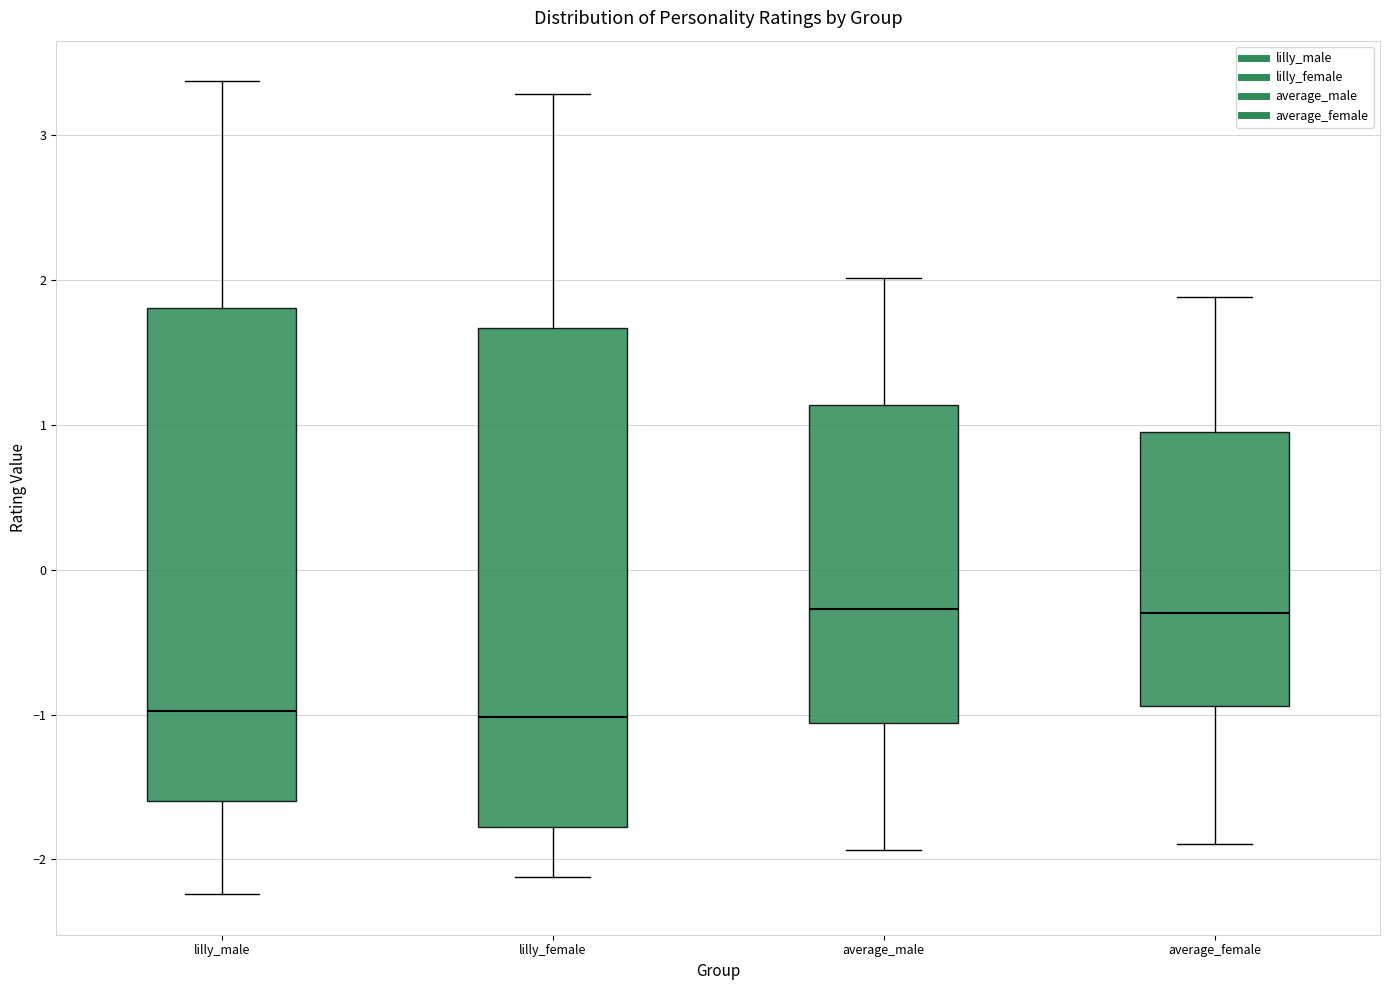

Reading left to right, transcribe this box plot: for each box, give where its median line is, the range the box spans, and where its two whiskers end, as read against the y-axis. The values are not printed on the chart, so give them approximately, as read against the axis.

lilly_male: median -1.0, box -1.6 to 1.8, whiskers -2.2 to 3.4
lilly_female: median -1.0, box -1.8 to 1.7, whiskers -2.1 to 3.3
average_male: median -0.3, box -1.1 to 1.1, whiskers -1.9 to 2.0
average_female: median -0.3, box -0.9 to 1.0, whiskers -1.9 to 1.9